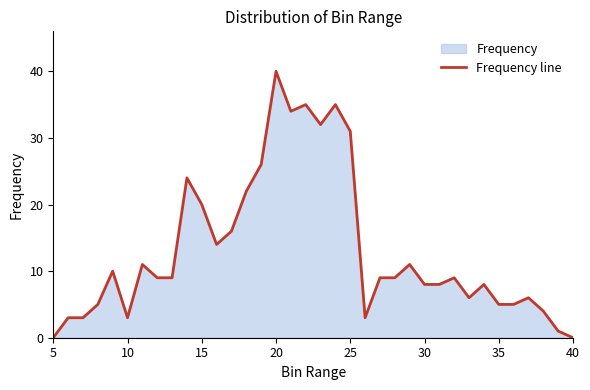

Does the chart display data point markers on the line(s)?

No